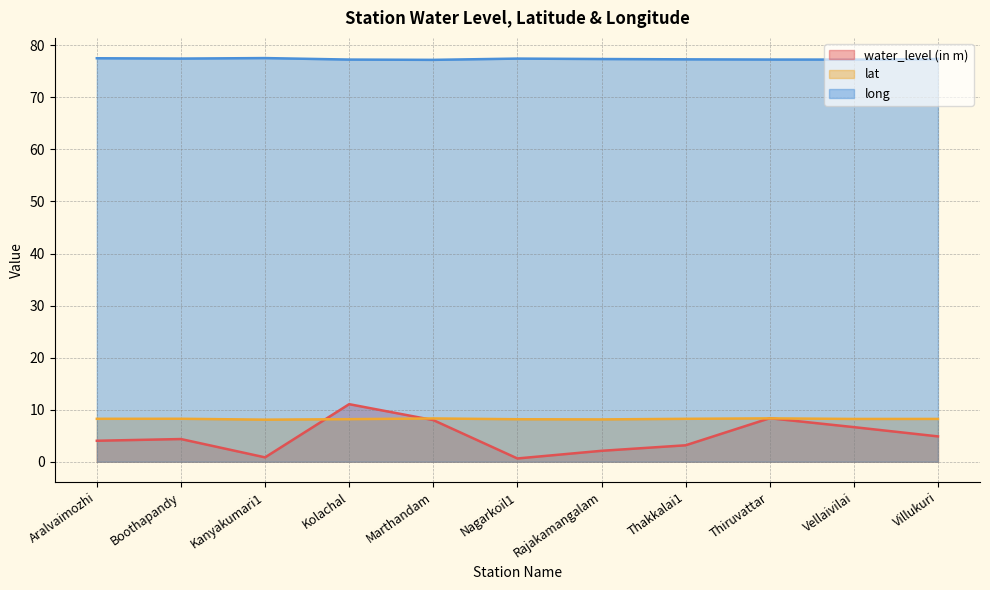

What is the difference between the long values at Boothapandy and Kanyakumari1?

0.1